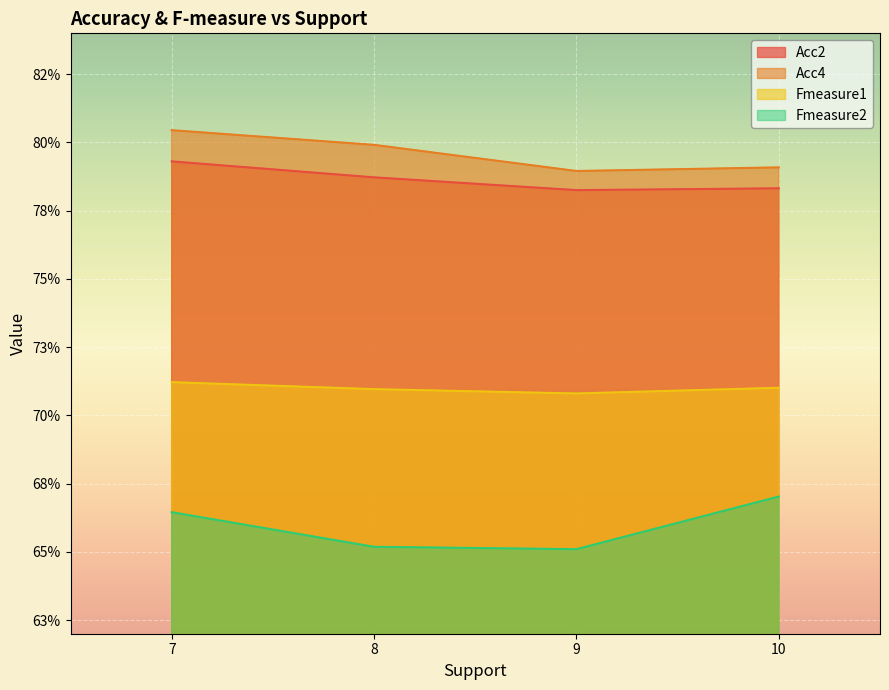

How many interior local valleys does the Acc4 series have?

1